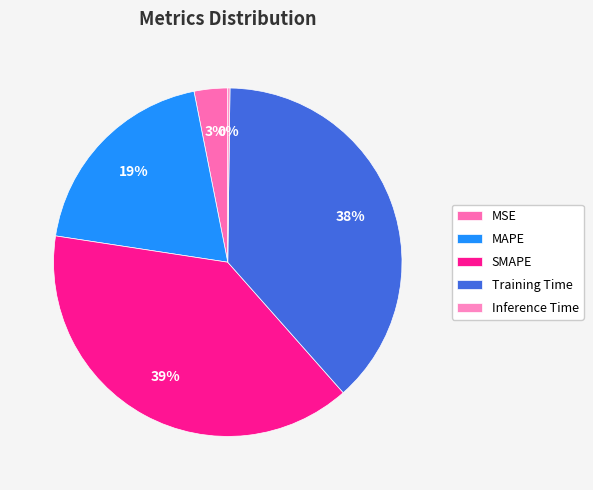

How many segments does this pie chart have?

5